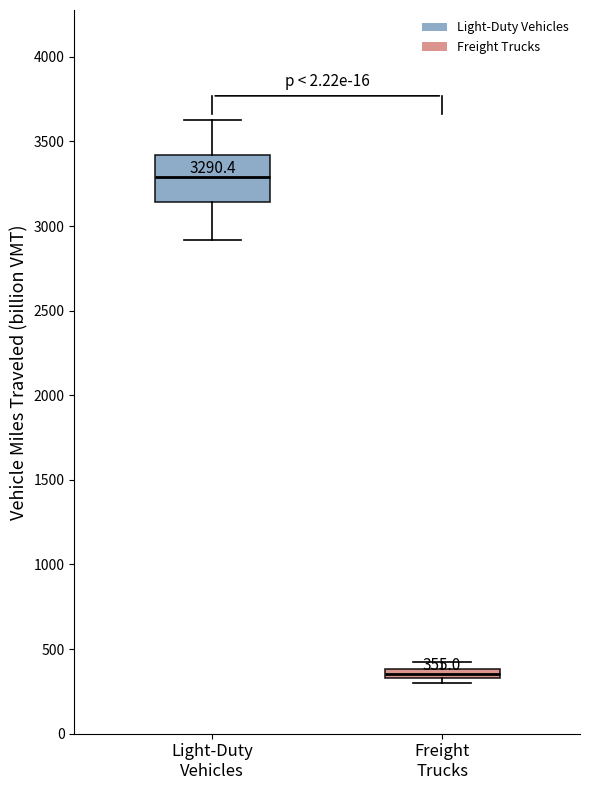

Which box has the lowest median line?

Freight Trucks